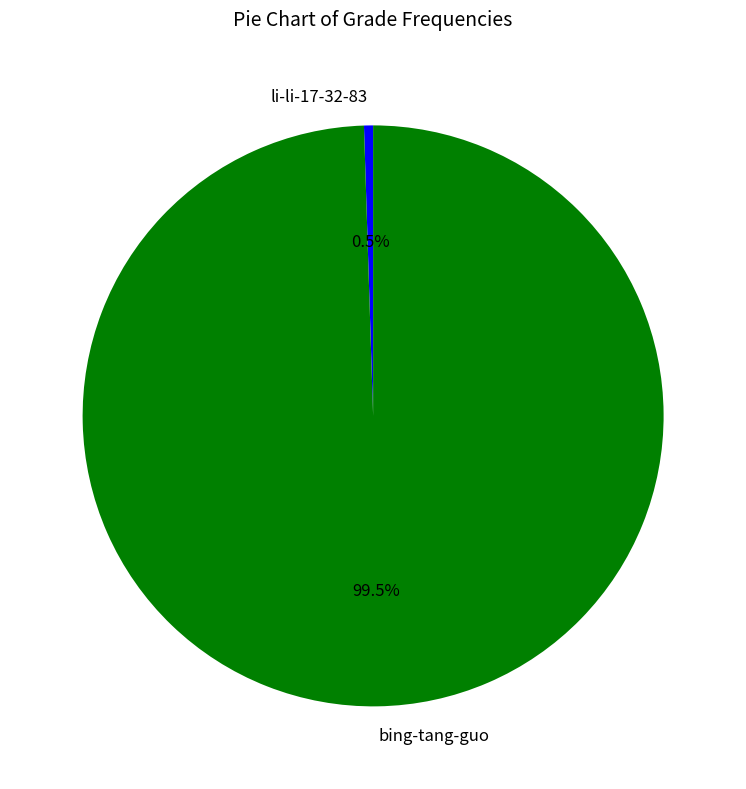

To the nearest percent, what is the average slice percentage?

50%